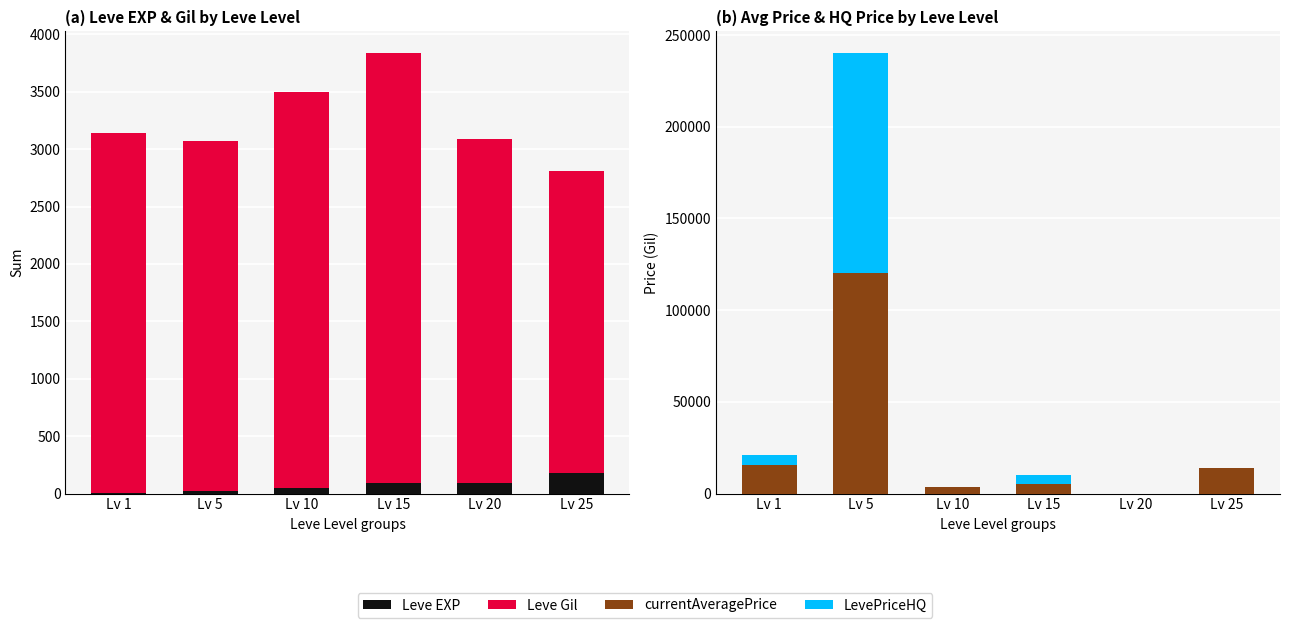

Reading left to right, list all the values displayed in this chart.

Leve EXP: Lv 1=6	Lv 5=22	Lv 10=45	Lv 15=94	Lv 20=90	Lv 25=178
Leve Gil: Lv 1=3130	Lv 5=3050	Lv 10=3450	Lv 15=3740	Lv 20=3000	Lv 25=2630
currentAveragePrice: Lv 1=15556	Lv 5=120000	Lv 10=3716	Lv 15=5000	Lv 20=0	Lv 25=14072
LevePriceHQ: Lv 1=5618	Lv 5=120000	Lv 10=0	Lv 15=5000	Lv 20=0	Lv 25=0